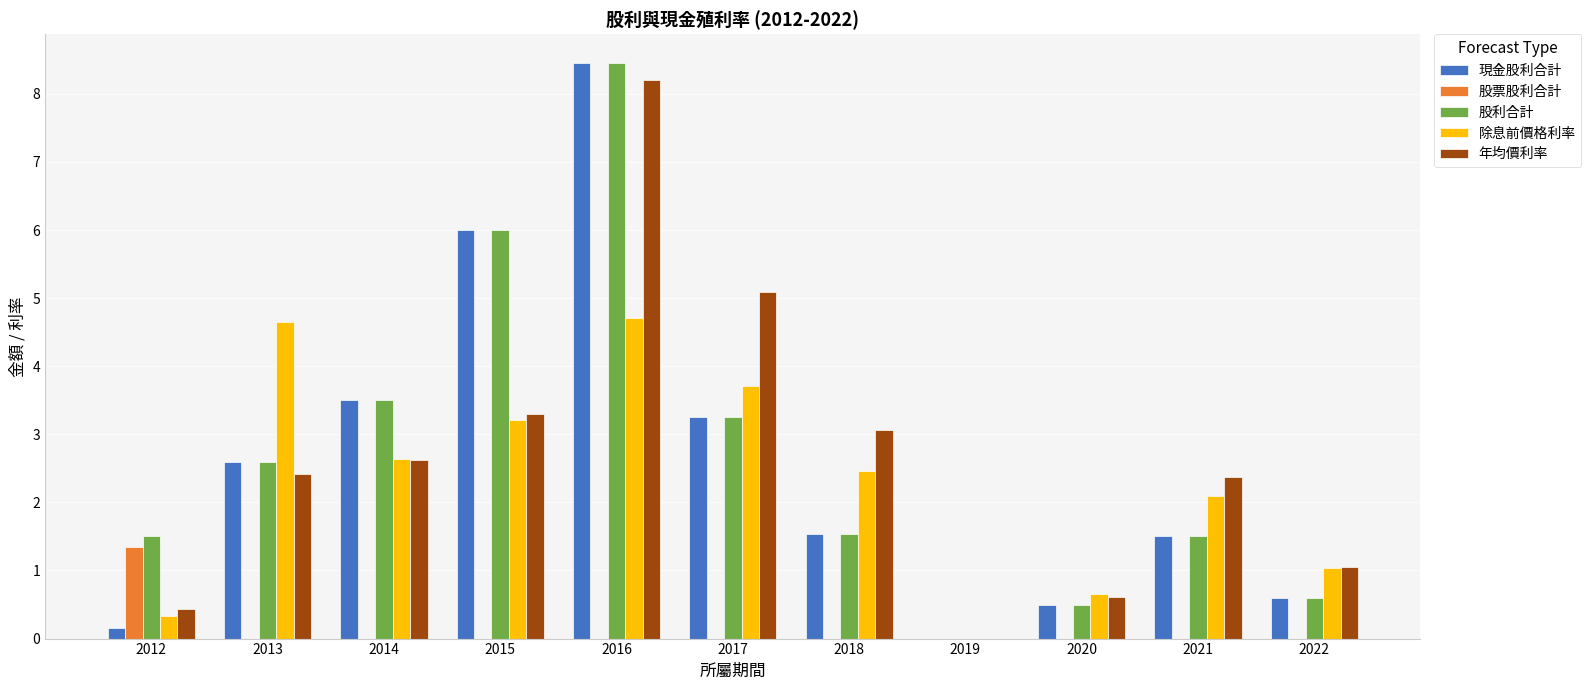

At which label is 除息前價格利率 closest to 2?

2021